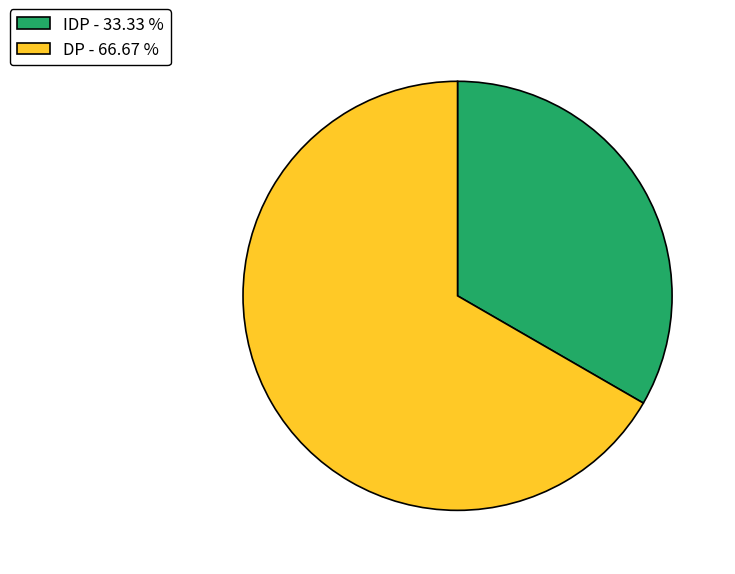

The IDP slice represents 48% of the pie. True or false?

False